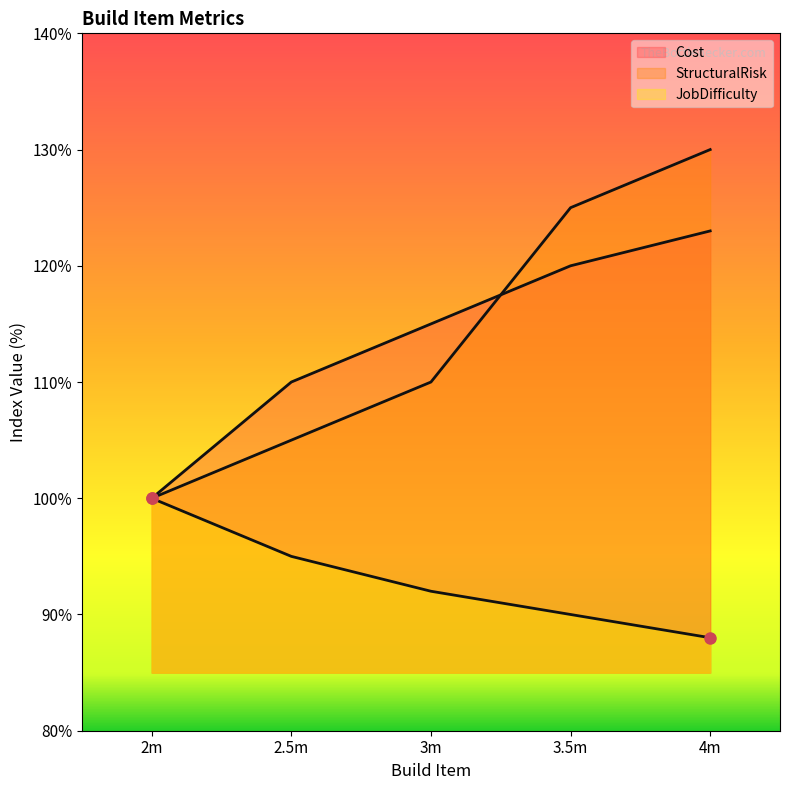

The StructuralRisk series shows 0.5 at 3.5m. True or false?

False